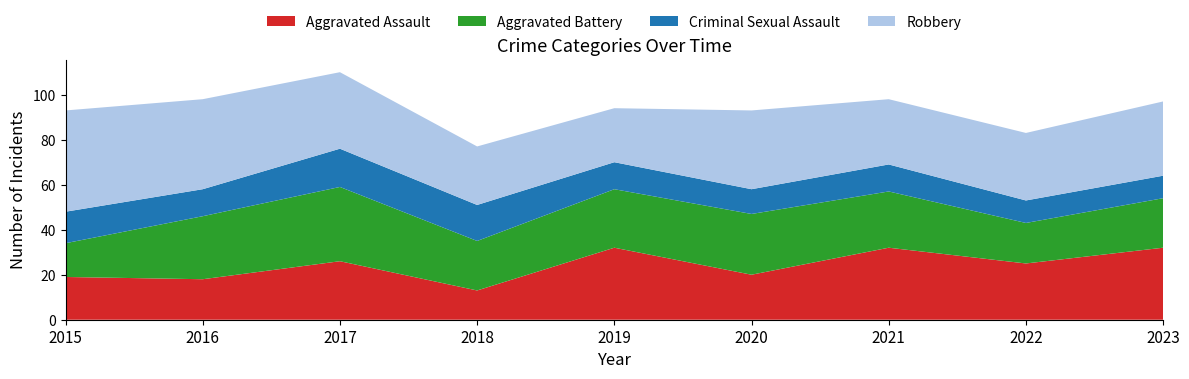

Reading left to right, extract all data points from this chart.

Aggravated Assault: 2015=19	2016=18	2017=26	2018=13	2019=32	2020=20	2021=32	2022=25	2023=32
Aggravated Battery: 2015=15	2016=28	2017=33	2018=22	2019=26	2020=27	2021=25	2022=18	2023=22
Criminal Sexual Assault: 2015=14	2016=12	2017=17	2018=16	2019=12	2020=11	2021=12	2022=10	2023=10
Robbery: 2015=45	2016=40	2017=34	2018=26	2019=24	2020=35	2021=29	2022=30	2023=33